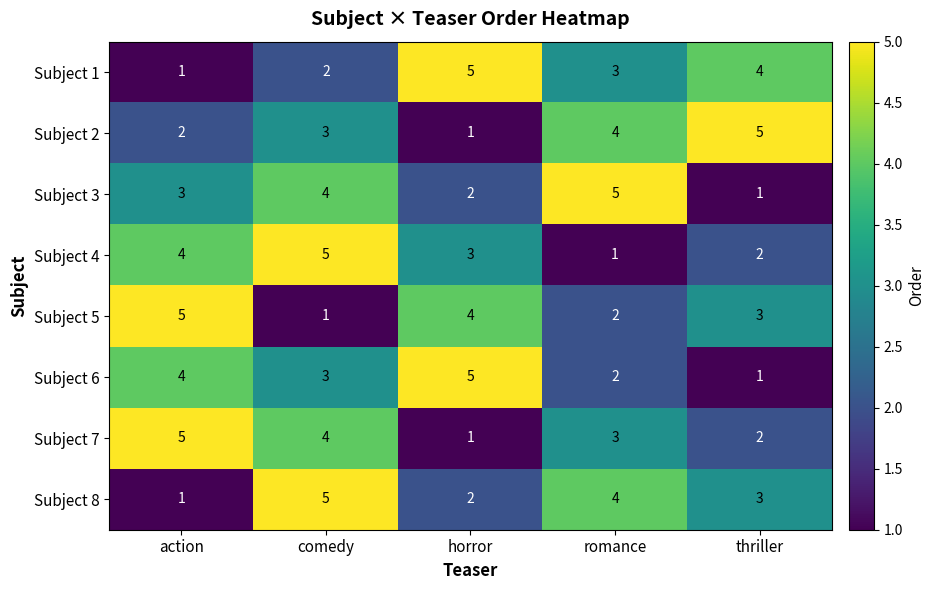

Count the number of data series in this chart.

8